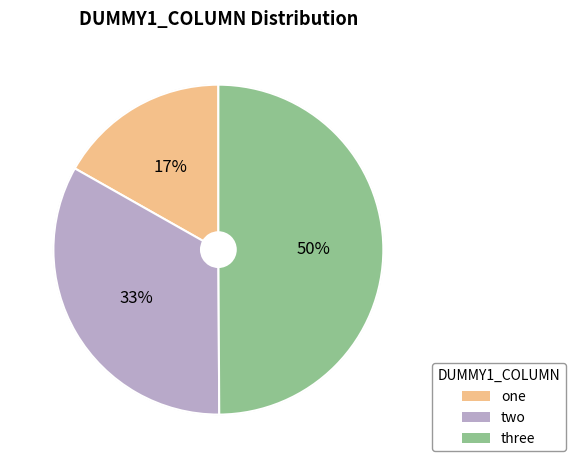

What is the smallest slice in the pie chart?

one